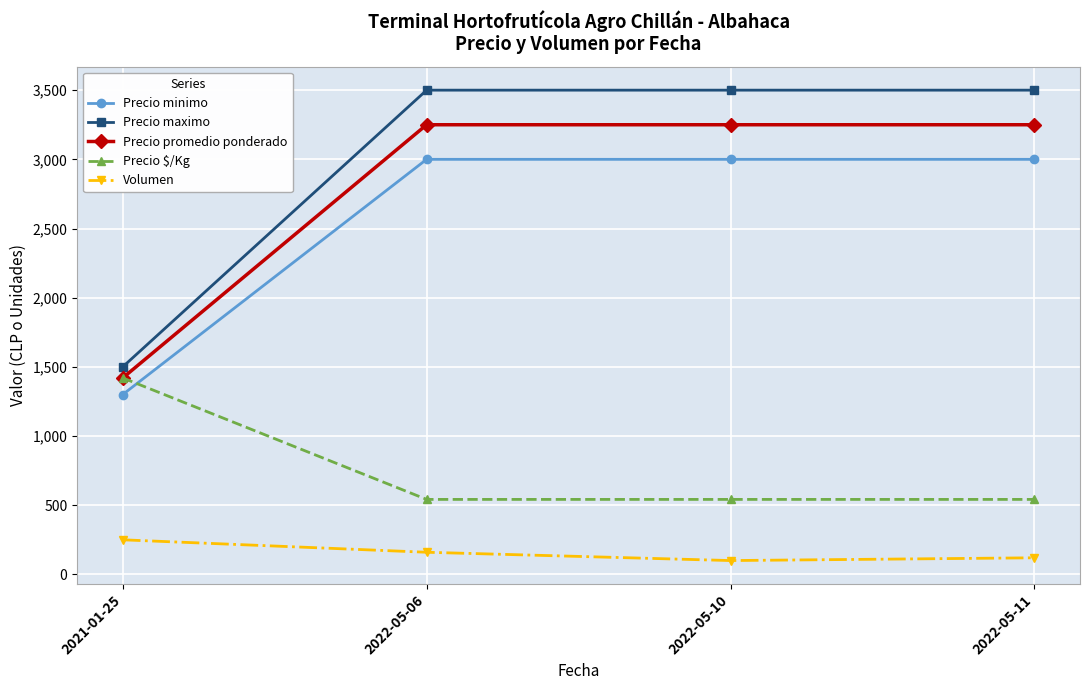

True or false: Precio promedio ponderado and Volumen intersect in this chart.

False